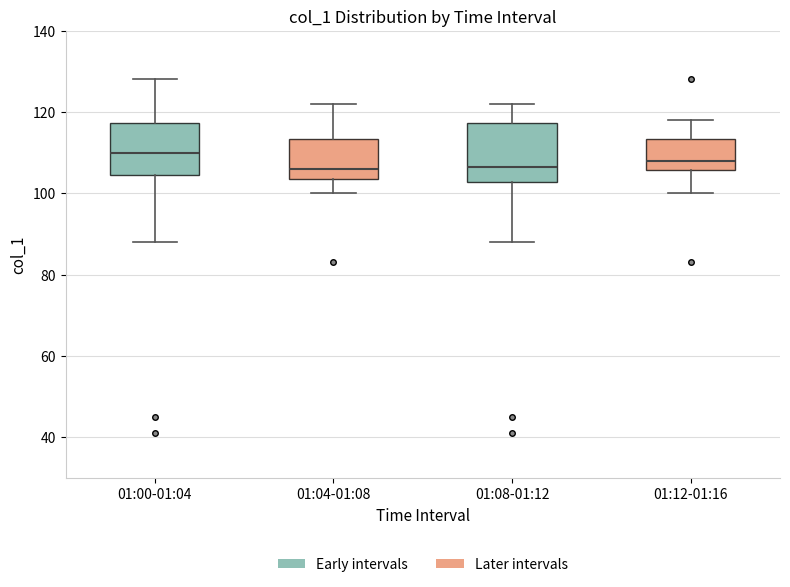

Reading left to right, read every box against the y-axis: the position of its median line, the range the box covers, and the ends of its whiskers. The values are not printed on the chart, so give them approximately, as read against the axis.

01:00-01:04: median 110, box 104 to 118, whiskers 88 to 128
01:04-01:08: median 106, box 104 to 114, whiskers 100 to 122
01:08-01:12: median 106, box 102 to 118, whiskers 88 to 122
01:12-01:16: median 108, box 106 to 114, whiskers 100 to 118